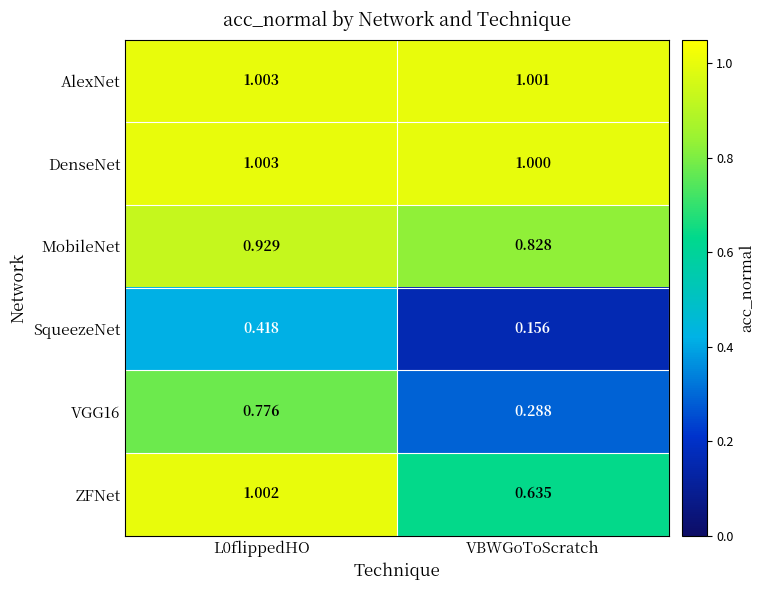

Where is MobileNet nearest to the value 0?

VBWGoToScratch